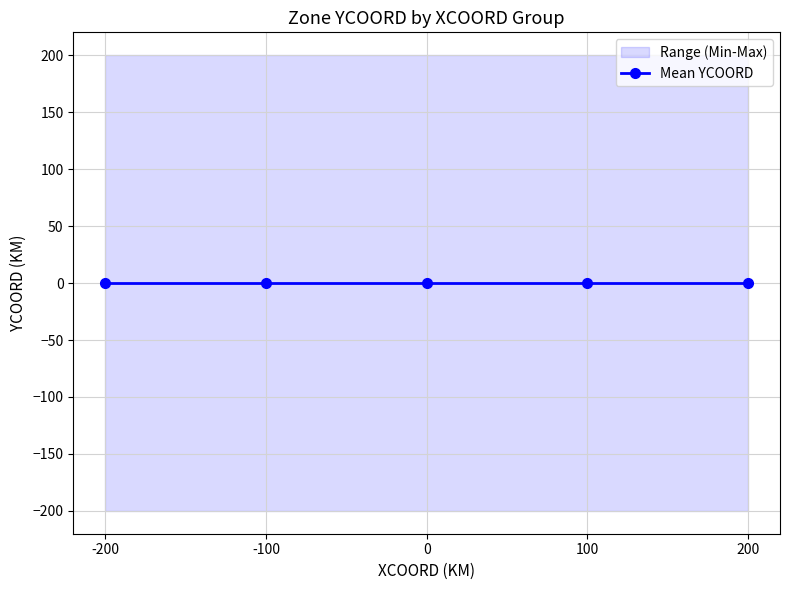

True or false: YCOORD_lower has a value of -43 at 17.

False